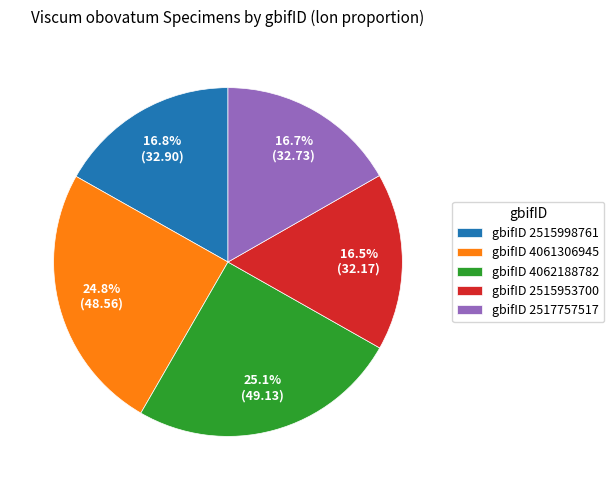

What is the total percentage of gbifID 2515953700 and gbifID 4062188782?

41.6%